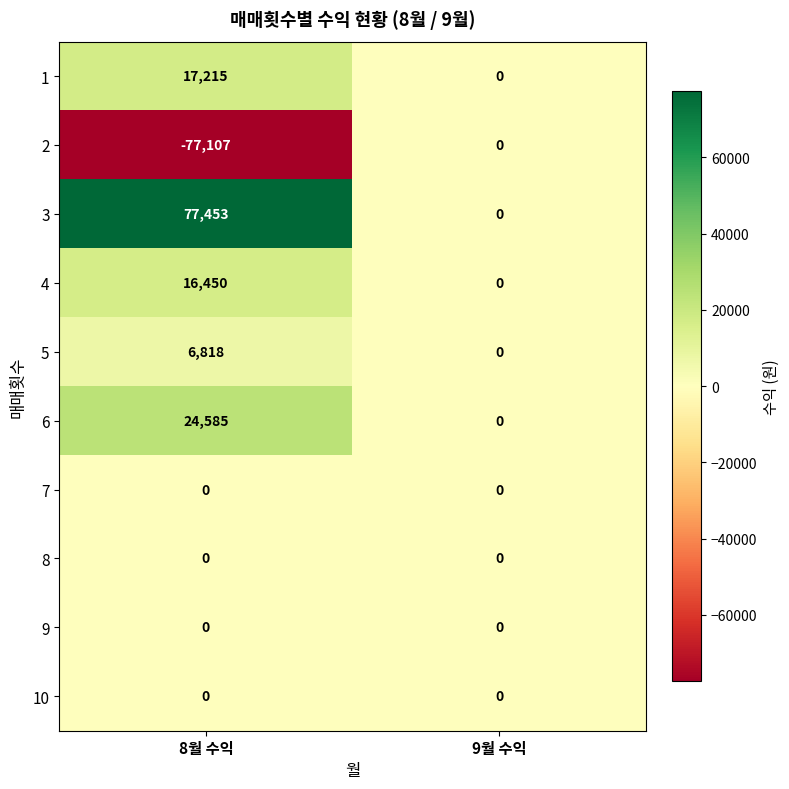

At which category is the sum across all series the highest?

8월 수익